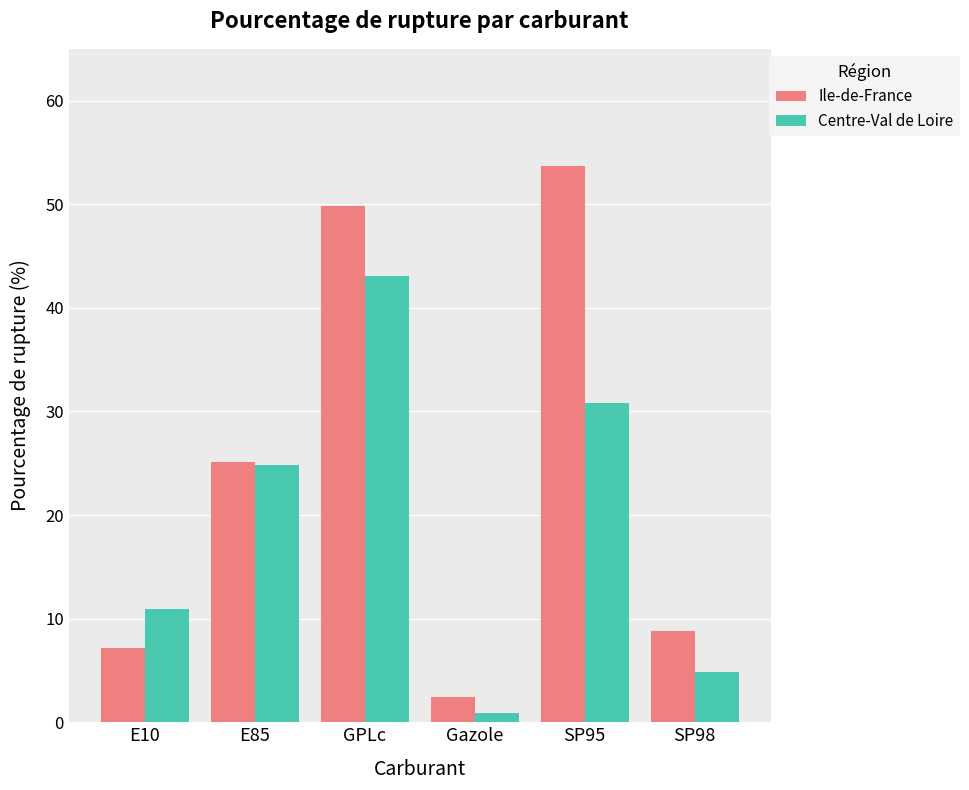

How many bars are there in each group?

2